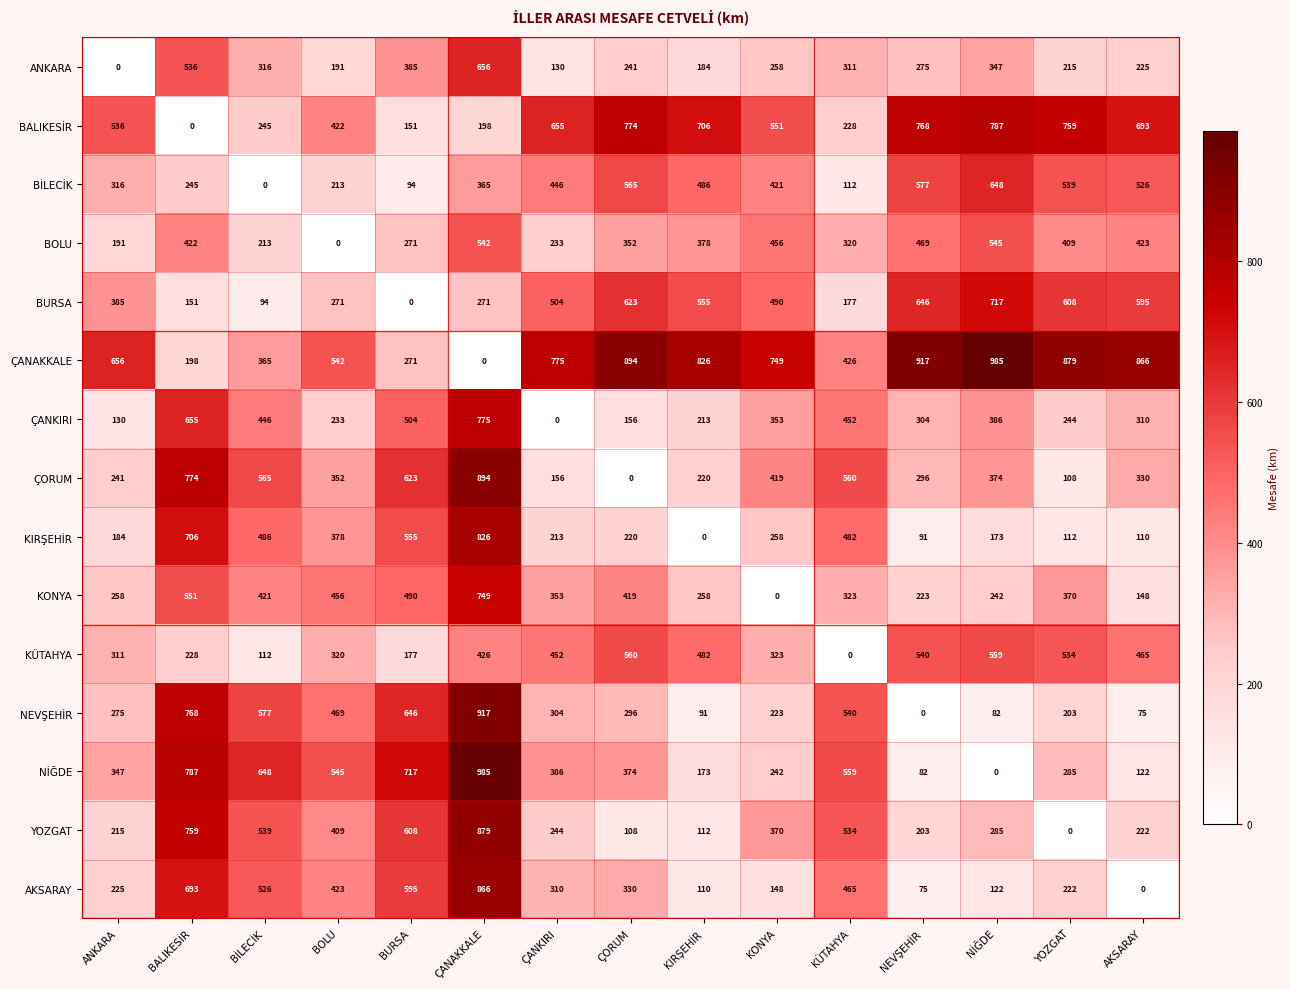

What is the difference between the second highest and minimum values in the KÜTAHYA series?

559